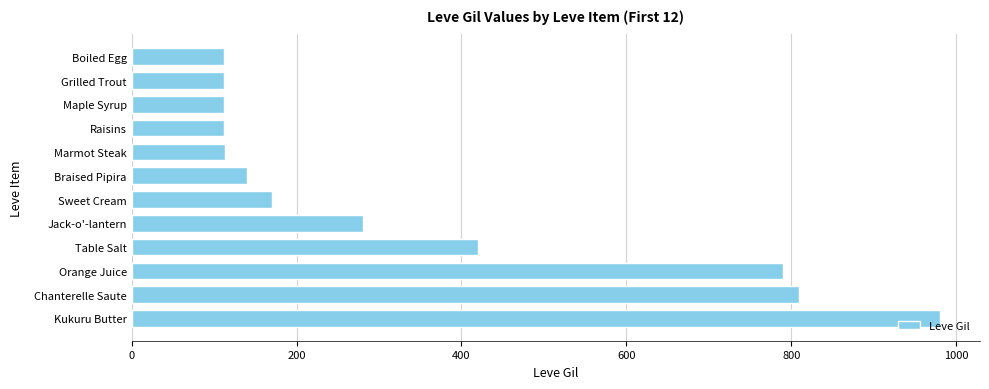

What is the average value?

346